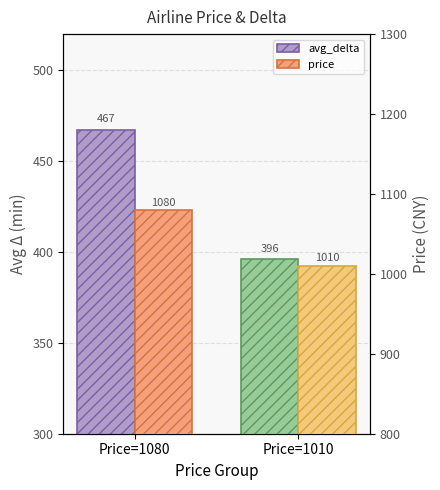

At which category does the chart reach its minimum across all series?

Price=1010